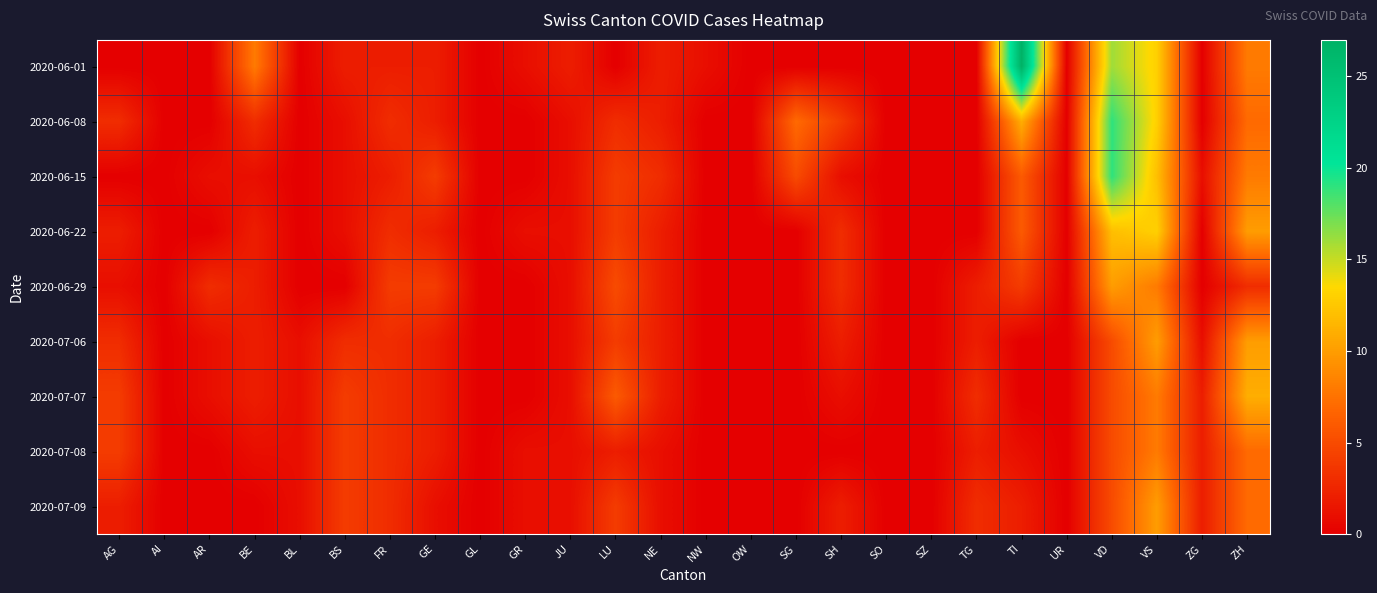

Which has a higher value, JU or TG?

JU